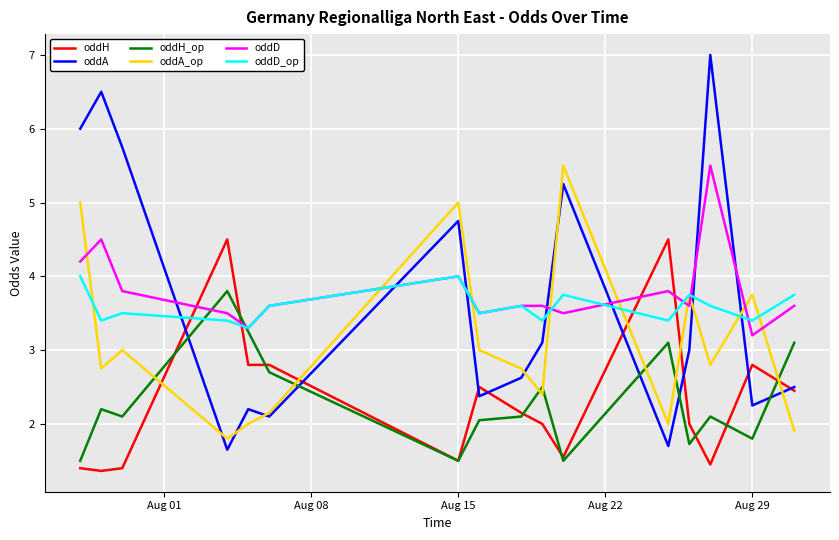

What is the maximum value for oddH_op?

3.8